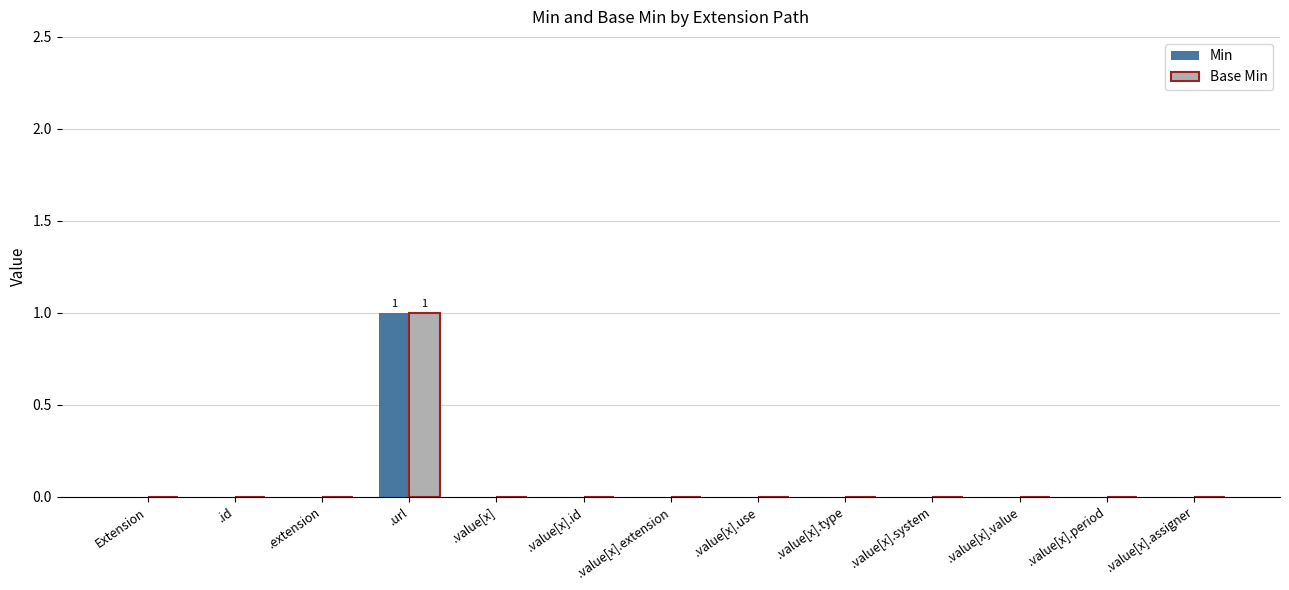

How many Base Min values are between 0 and 1?

13